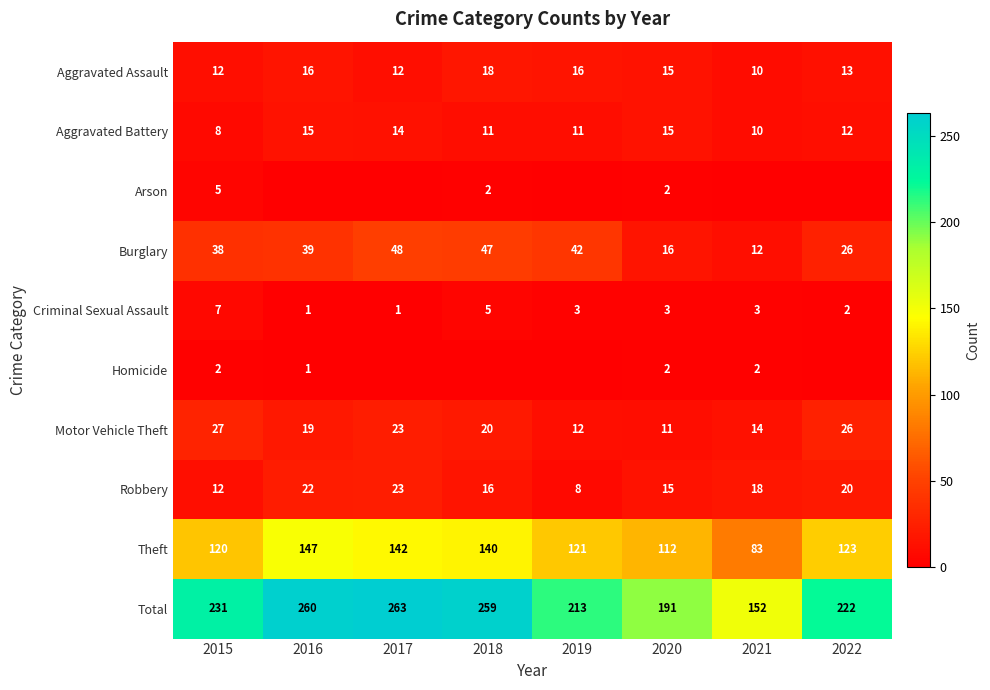

What is the difference between the highest and lowest values at 2020?

189